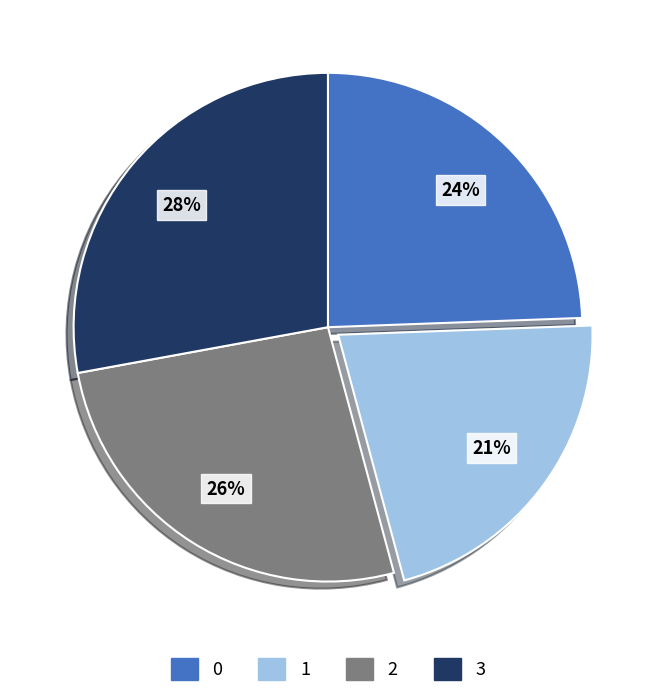

Is it true that 0 is 18% of the pie?

False